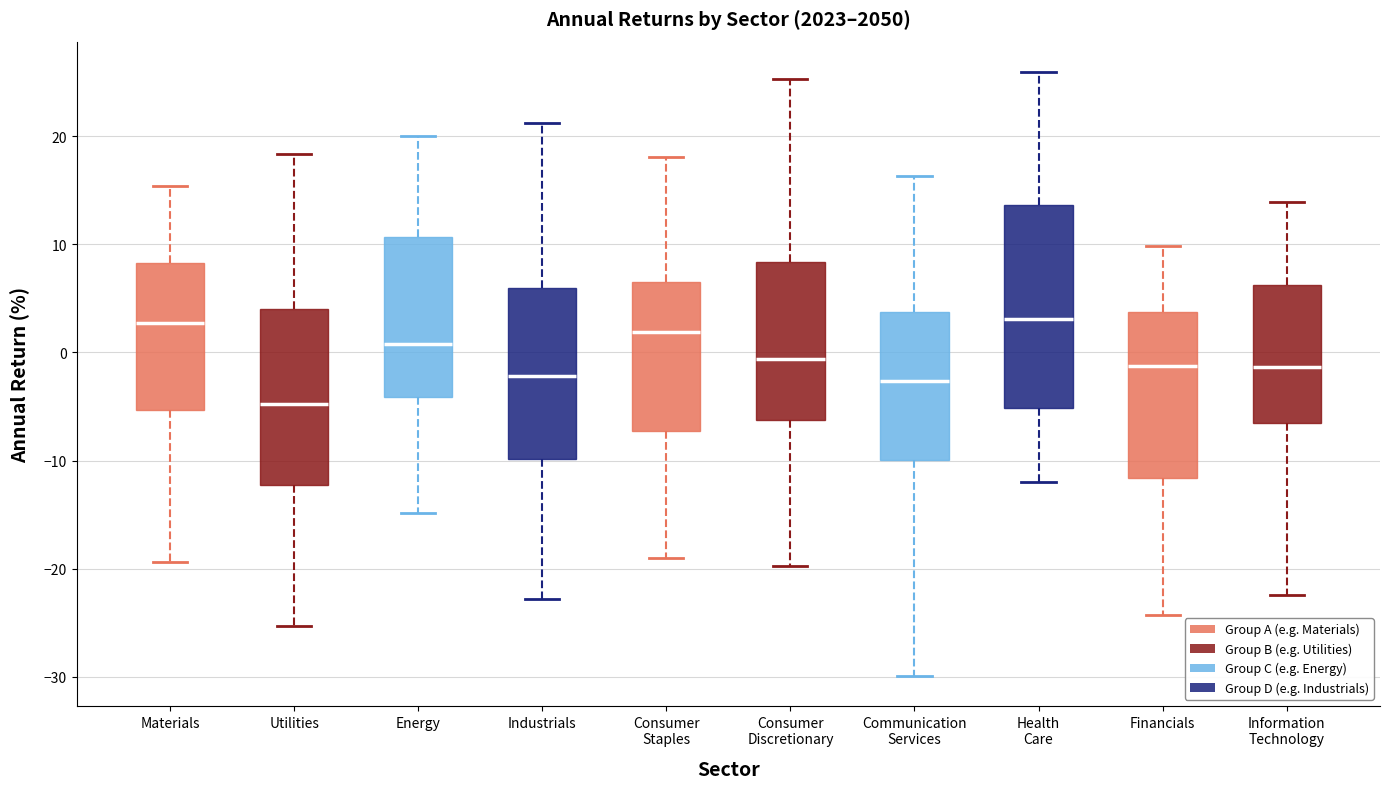

Where does the median line of the box for Consumer Staples sit on the y-axis? The values are not printed on the chart, so give them approximately, as read against the axis.

2